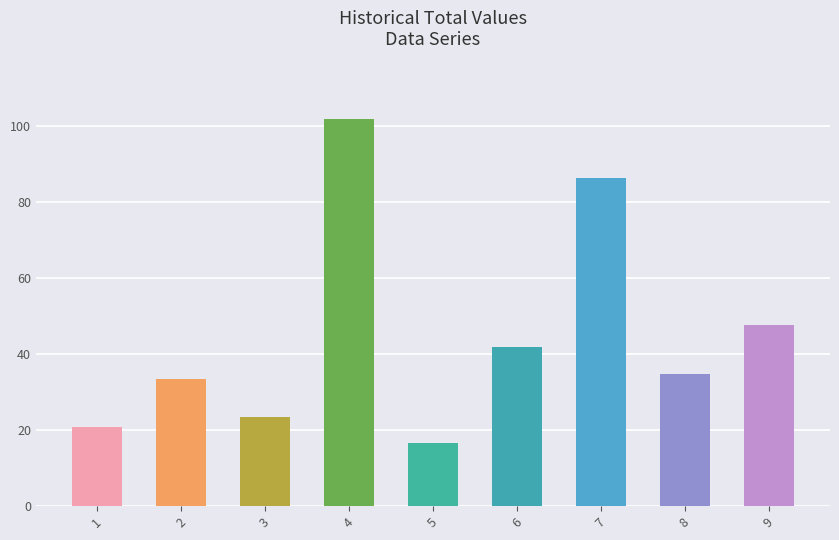

Are the bars horizontal?

No